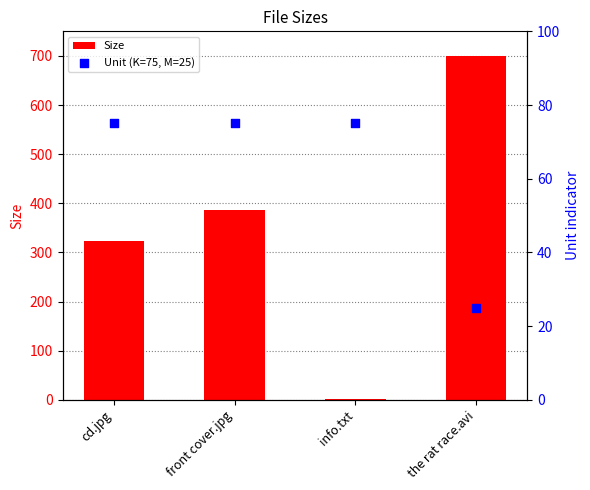

Is the value of Unit (K=75, M=25) at cd.jpg greater than the value of Size at info.txt?

Yes